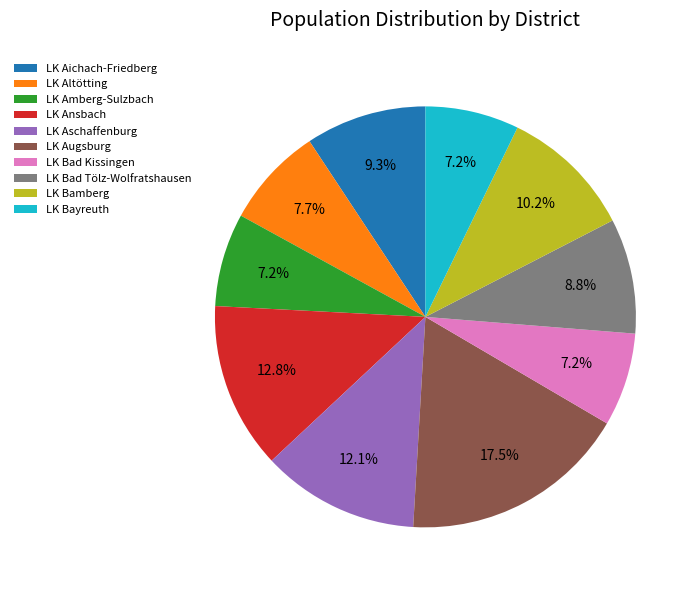

Does LK Altötting account for over 50% of the chart?

No